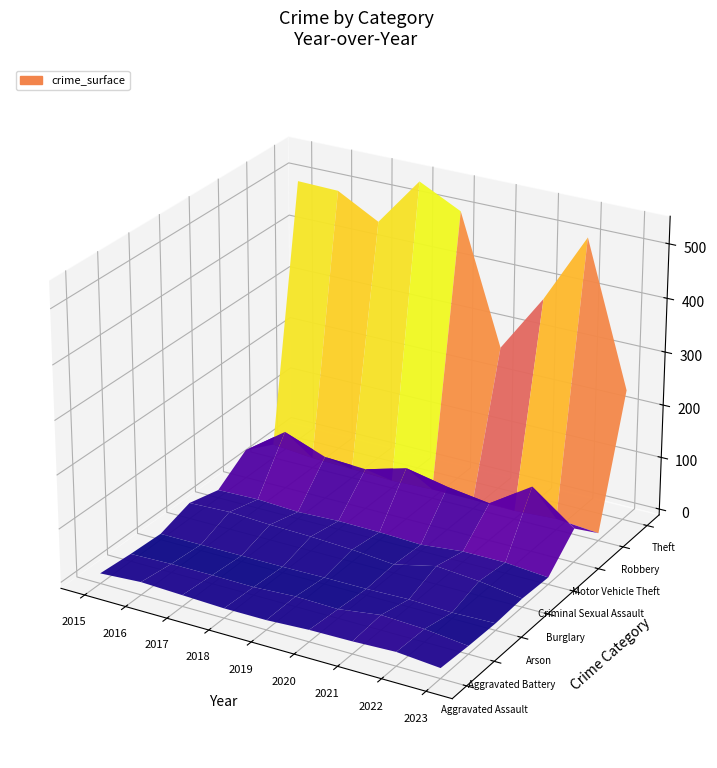

Rank the series by their maximum value, from highest to lowest.

Theft, Motor Vehicle Theft, Burglary, Aggravated Battery, Aggravated Assault, Robbery, Criminal Sexual Assault, Arson